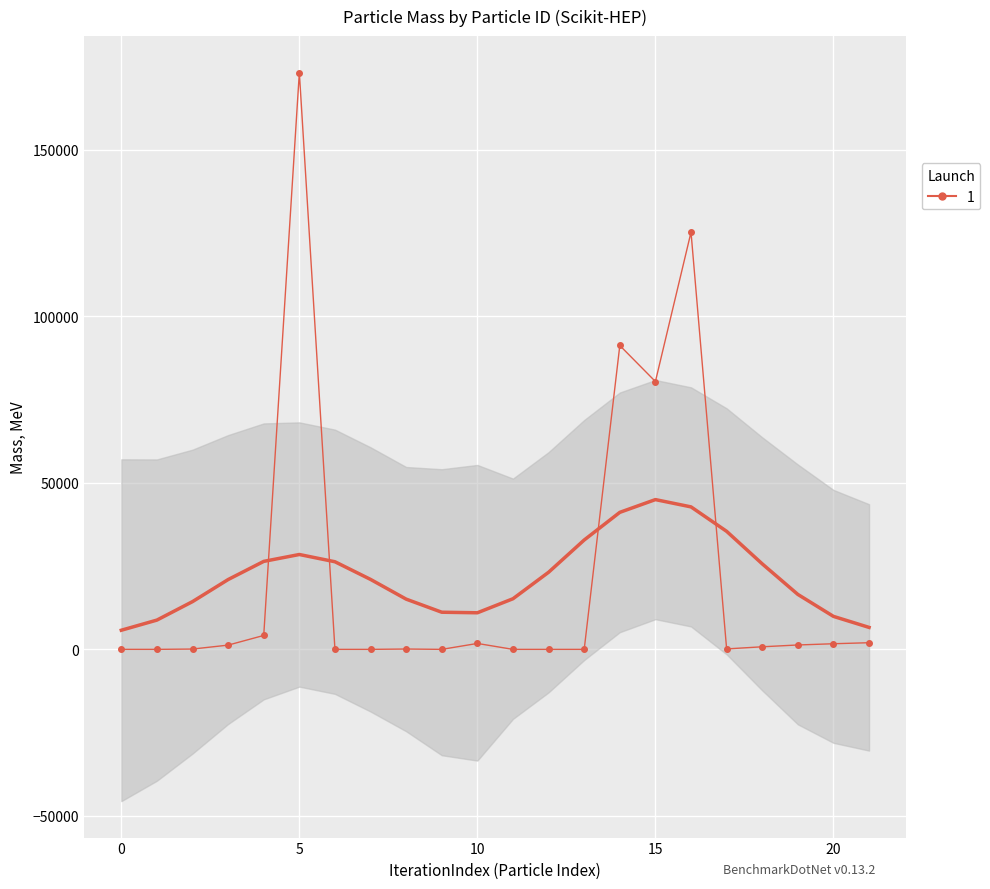

Count the number of data series in this chart.

1